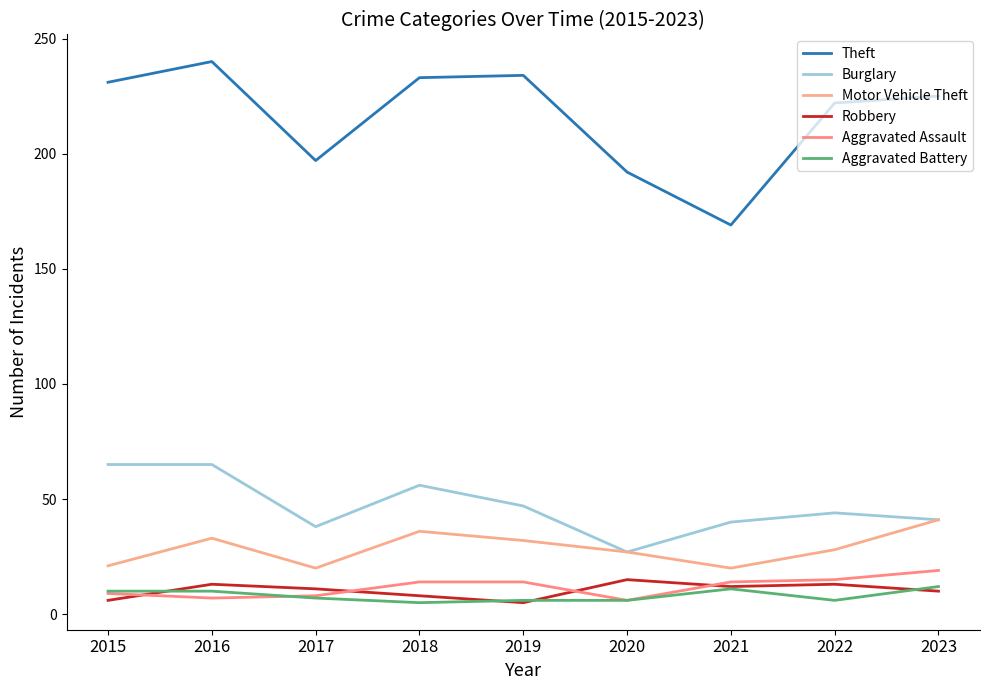

The Motor Vehicle Theft series shows 20 at 2017. True or false?

True